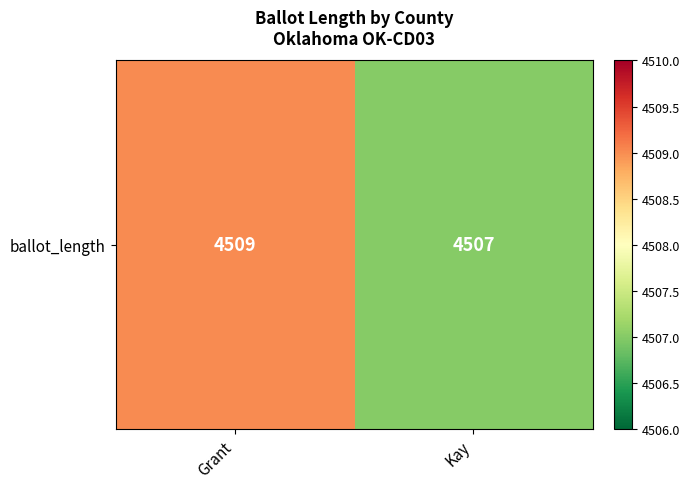

Rank the categories by value from lowest to highest.

Kay, Grant